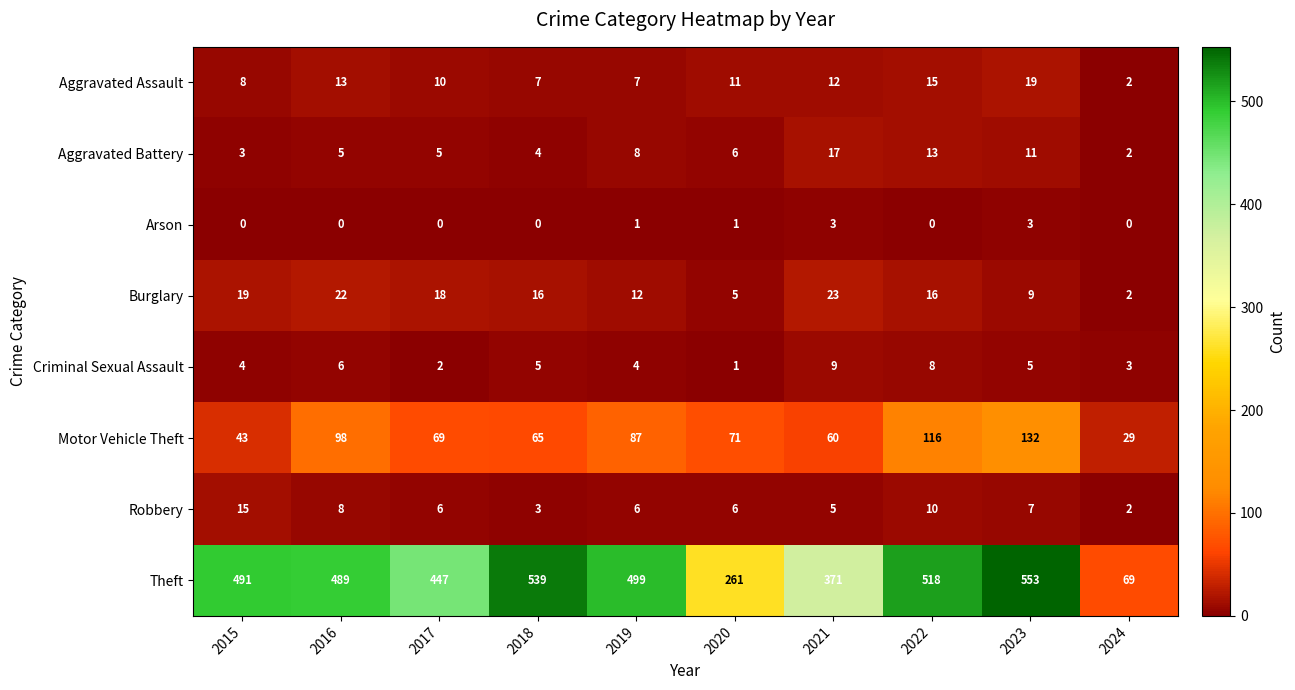

True or false: Theft has a value of 69 at 2024.

True